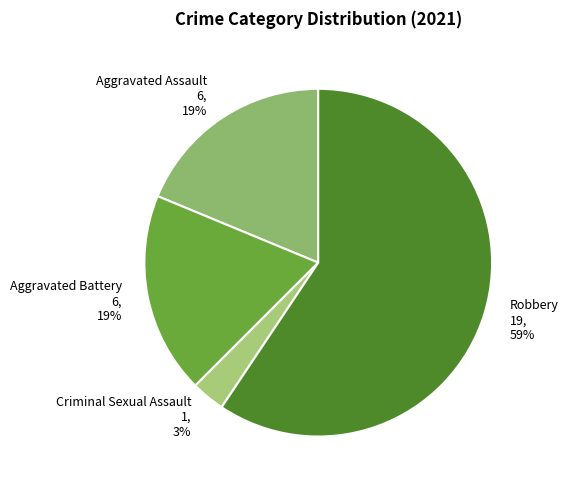

Approximately how many times larger is the value at Aggravated Assault 6, 19% compared to Aggravated Battery 6, 19%?

1.0